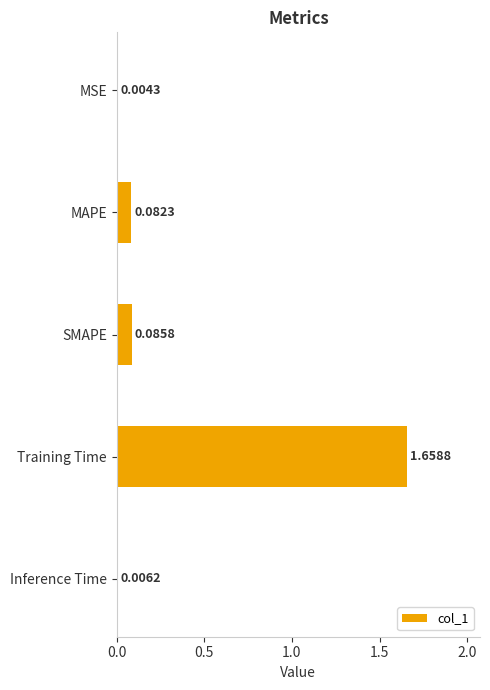

What is the sum of all values?

1.8